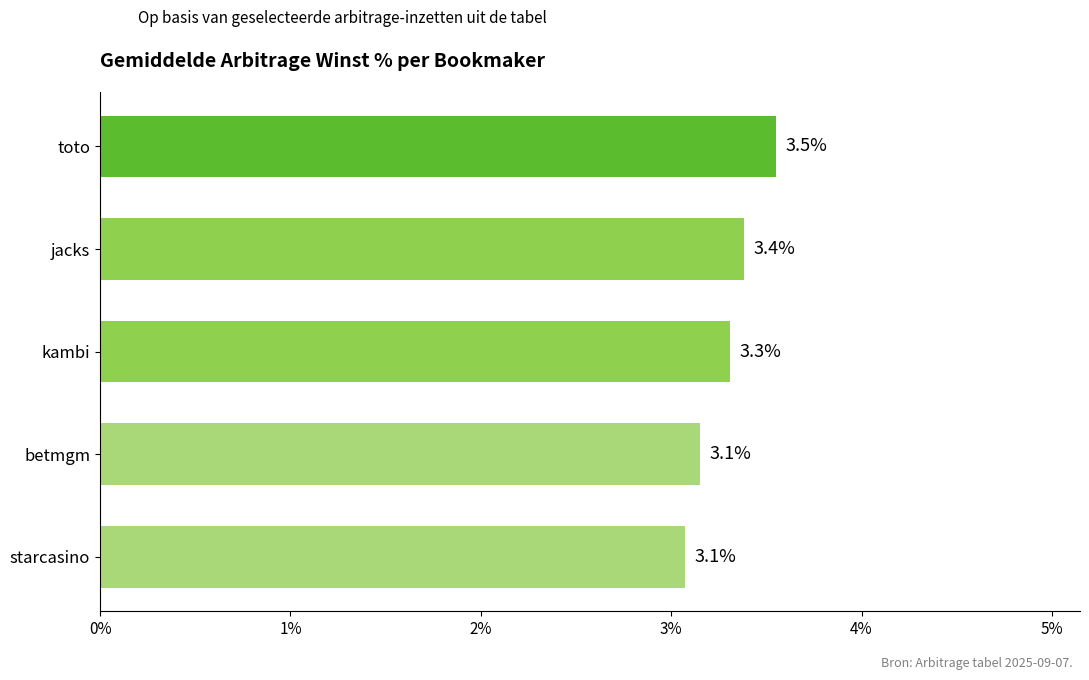

Are the bars grouped side by side (vs. stacked)?

No